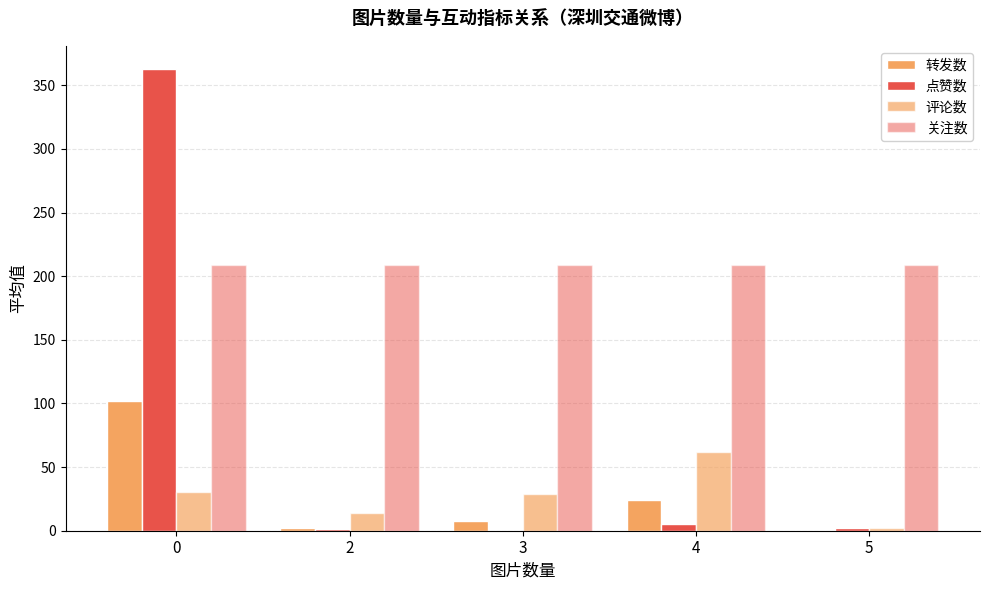

Reading right to left, what are all the values shown in this chart?

转发数: 5=0.0	4=24.0	3=8.0	2=2.5	0=101.9
点赞数: 5=2.0	4=5.3	3=0.0	2=1.5	0=362.9
评论数: 5=2.0	4=62.0	3=29.0	2=14.0	0=30.7
关注数: 5=209.0	4=209.0	3=209.0	2=209.0	0=209.0